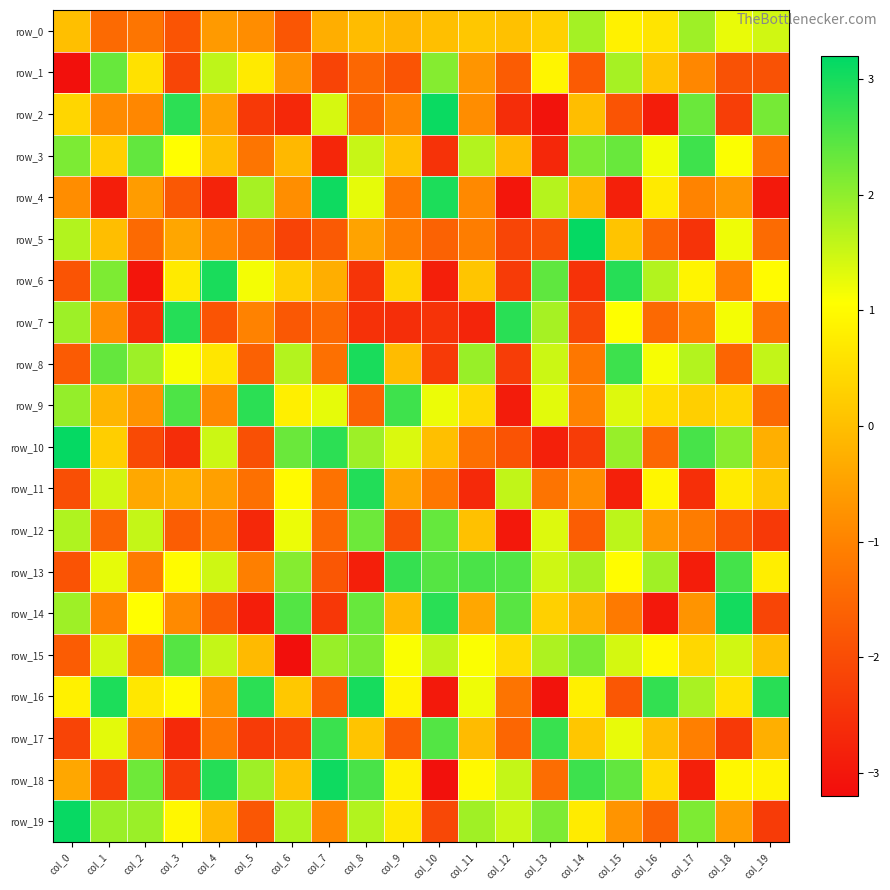

Is it true that row_5 equals -1.9 at col_13?

True